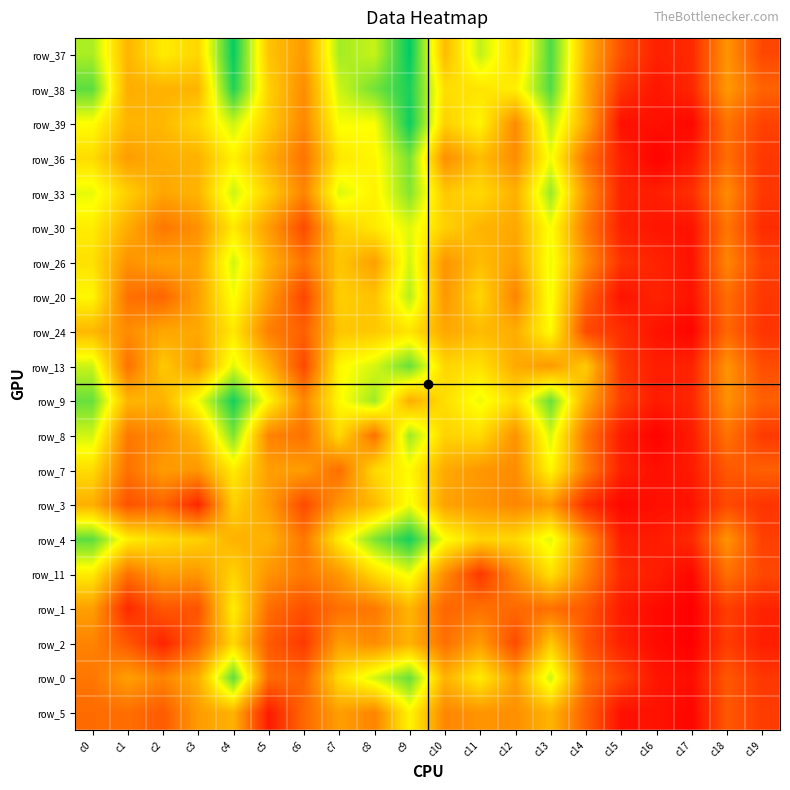

Which series has the widest spread of values?

row_39